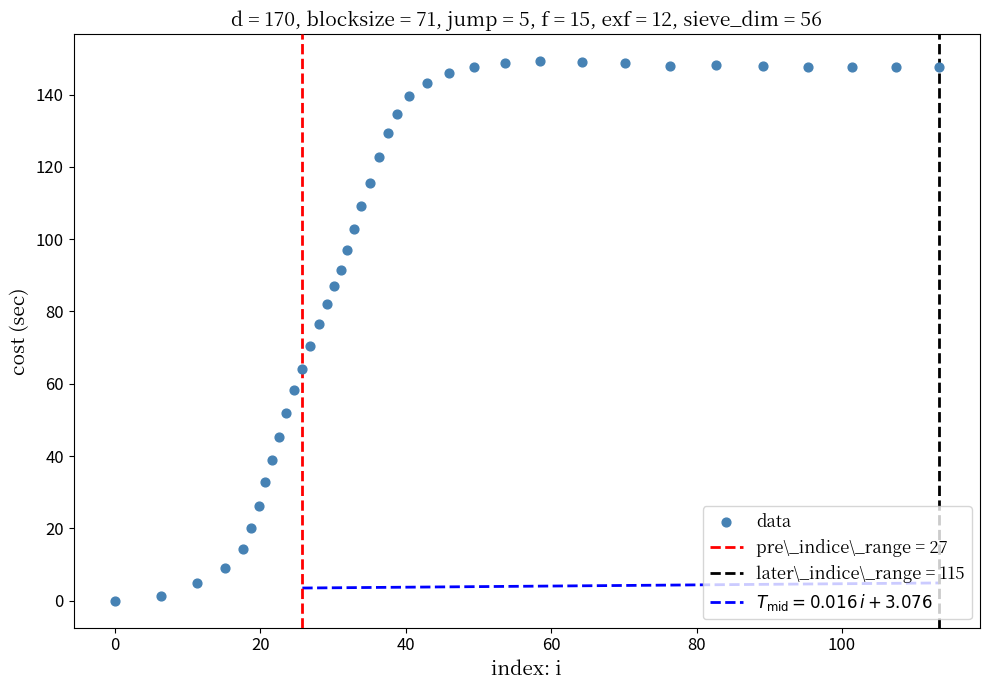

What is the range of X values (max minus min)?

113.3